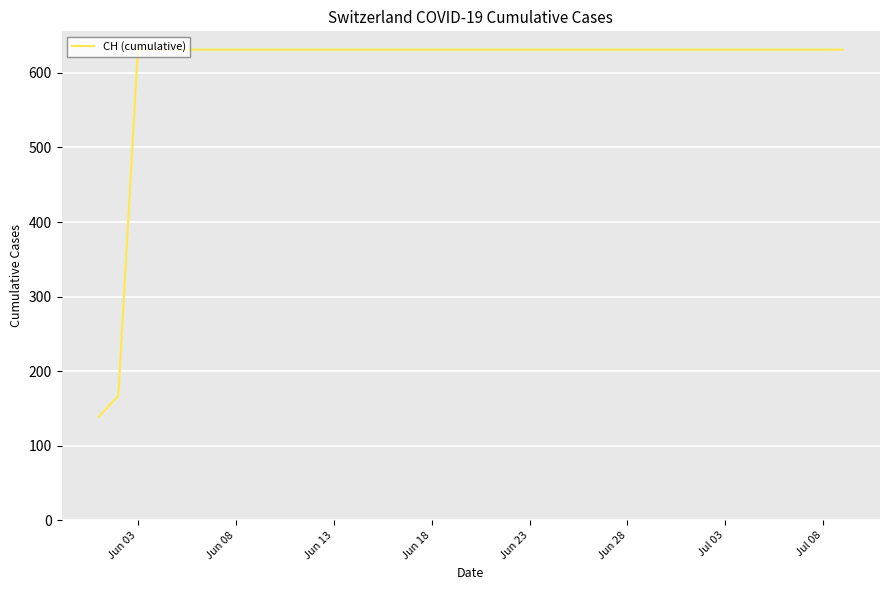

What is the difference between the maximum and minimum values?

492